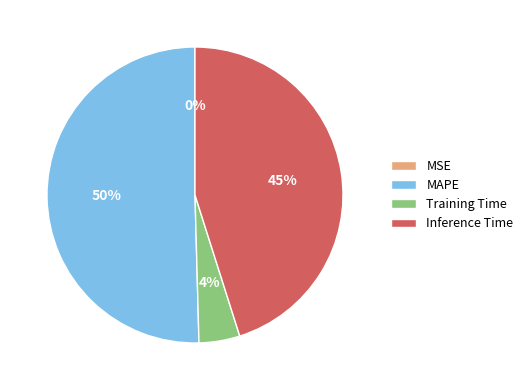

Which slice represents more than half of the pie?

MAPE